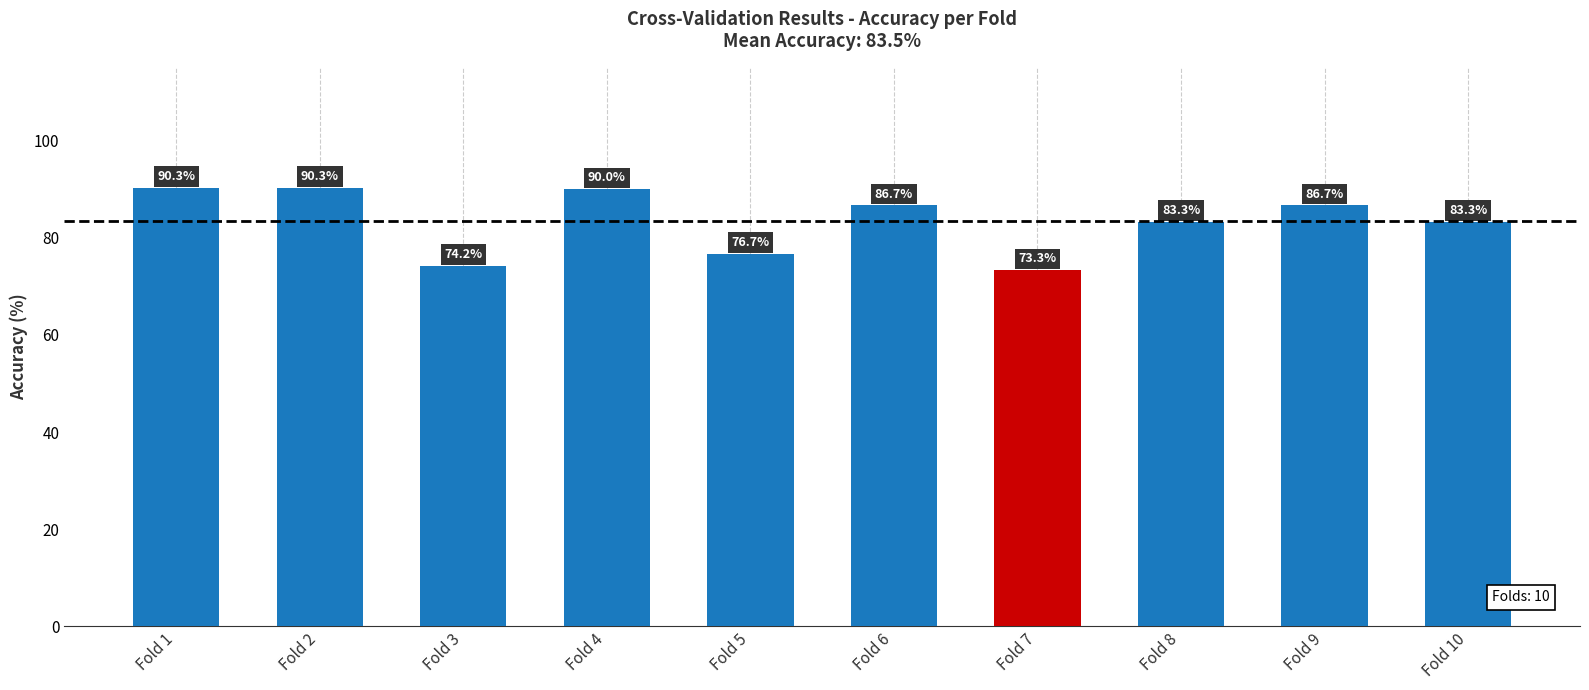

What value does the data have at Fold 9?

86.7